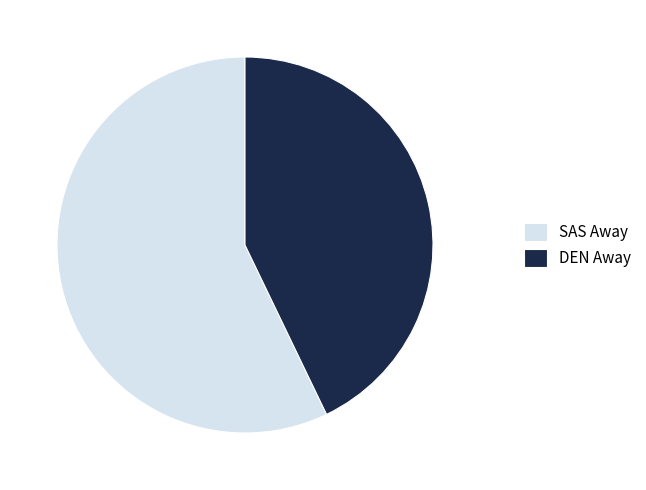

Between SAS Away and DEN Away, which is larger?

SAS Away